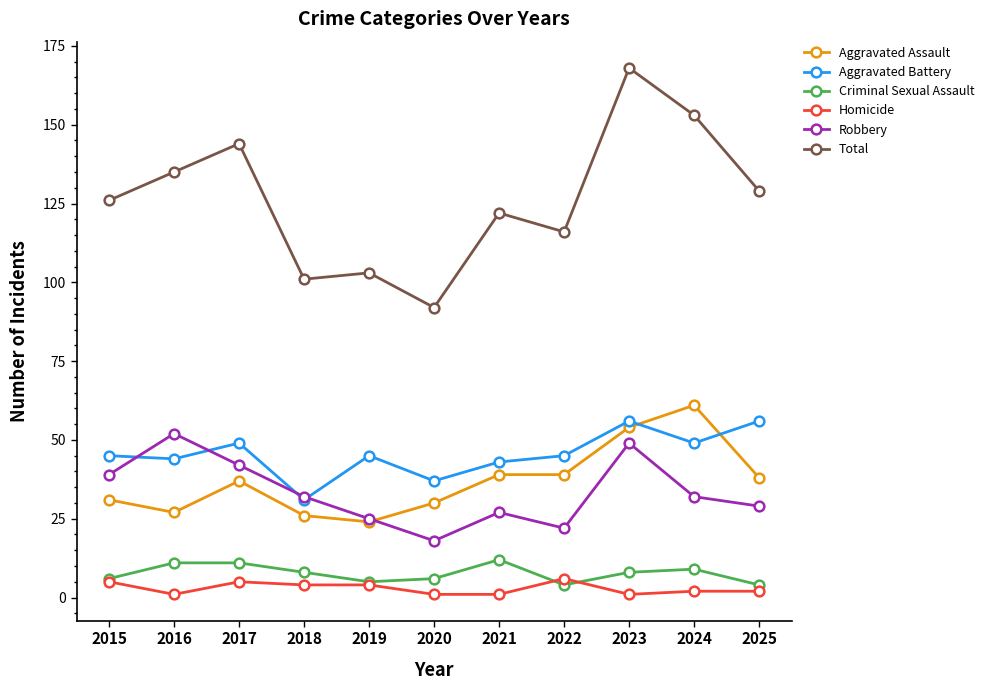

At 2025, list the series in order from smallest to largest.

Homicide, Criminal Sexual Assault, Robbery, Aggravated Assault, Aggravated Battery, Total